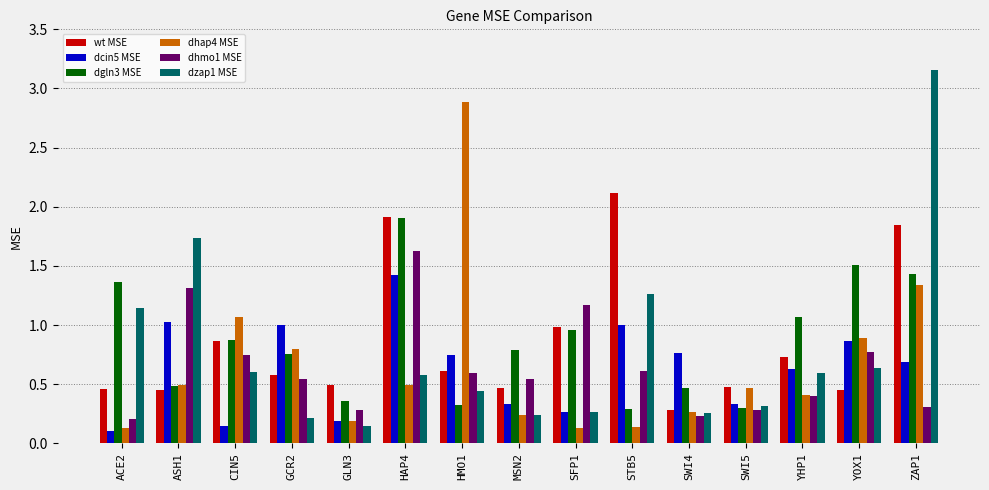

At which label does dgln3 MSE reach its peak?

HAP4